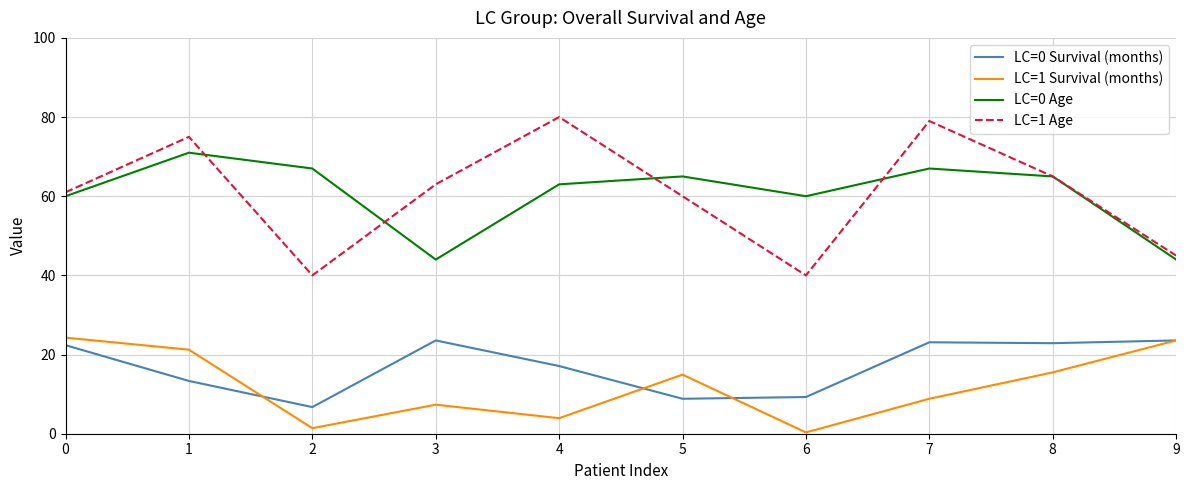

Is this an area chart (filled region under the line)?

No